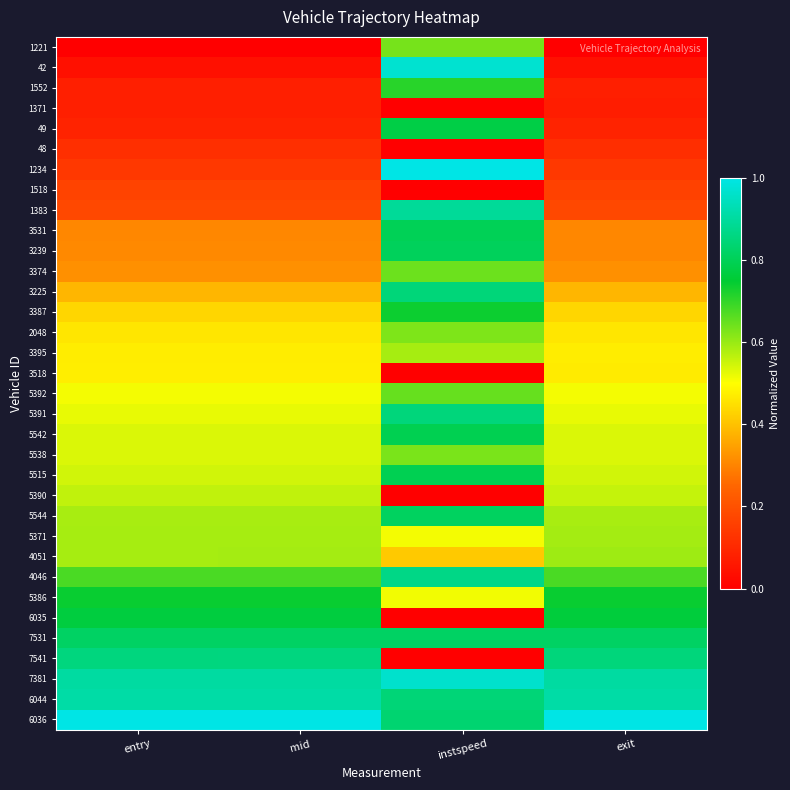

At which category is the sum across all series the highest?

instspeed